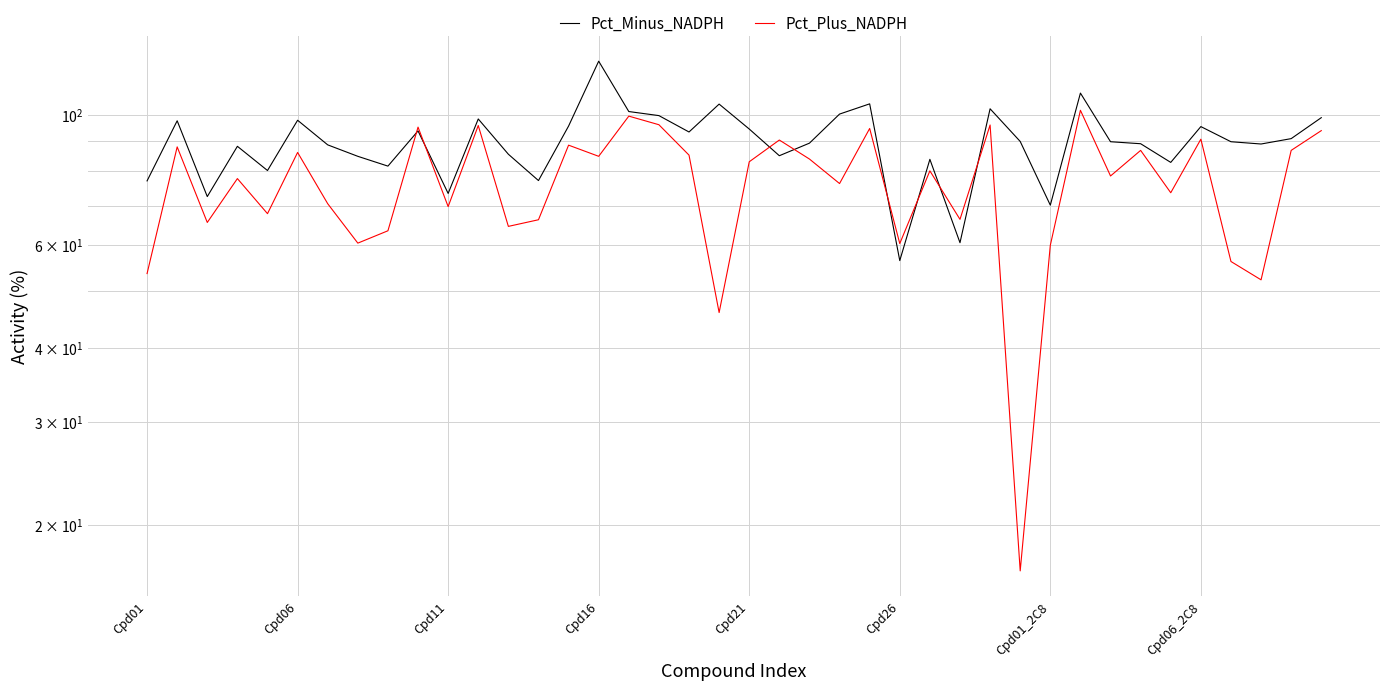

How many values in the Pct_Minus_NADPH series are below 89?

16